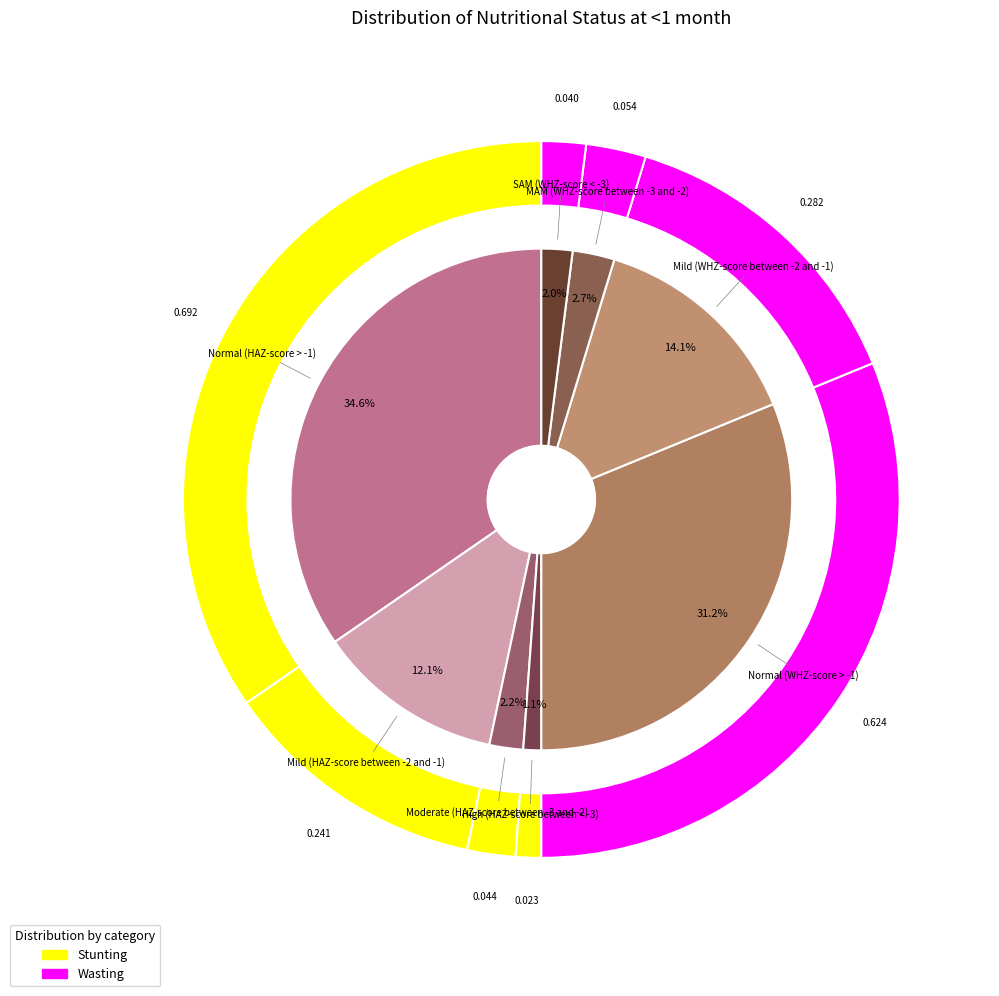

Is the sum of 0 and 3 greater than half?

Yes